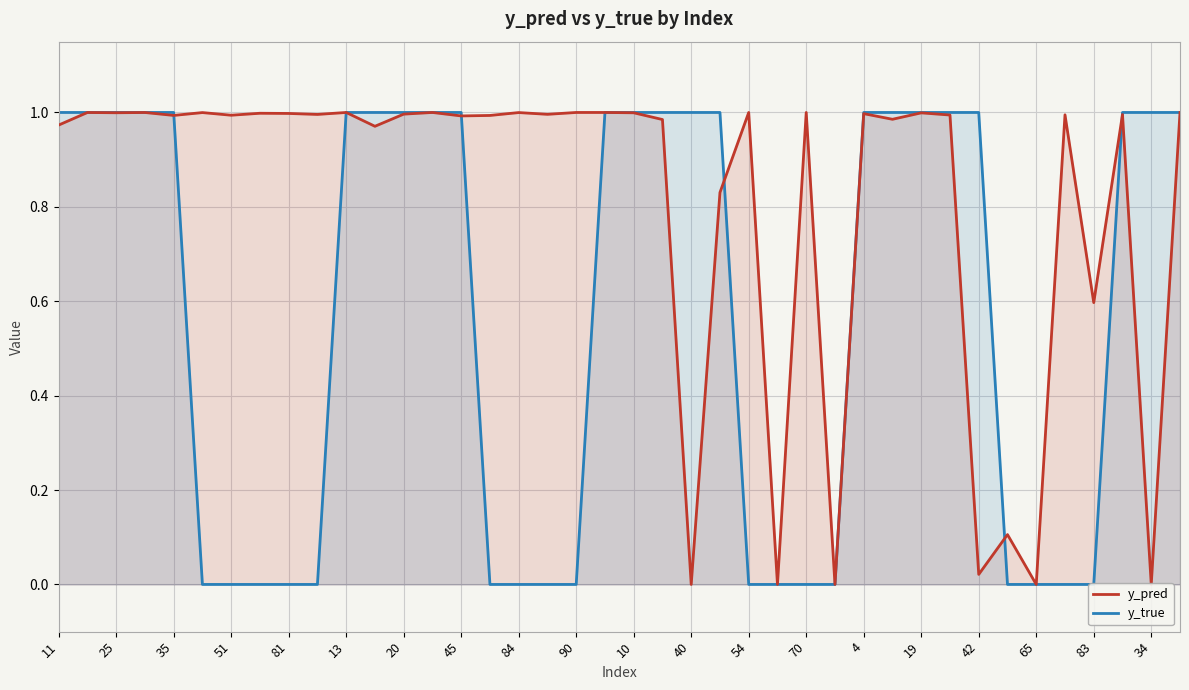

True or false: y_pred has a value of 1.0 at 13.

True